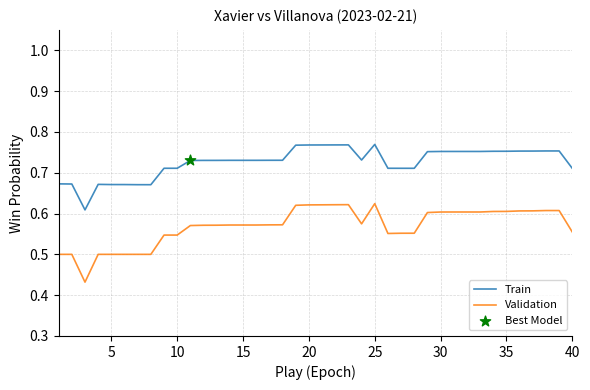

Which series has the largest range (max minus min)?

Validation